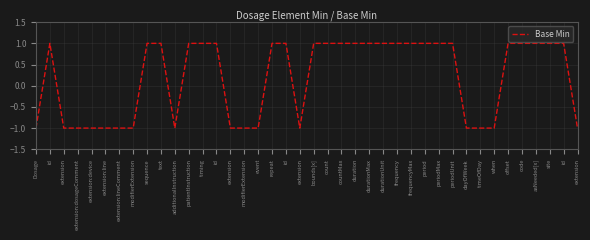

Rank the categories by value from highest to lowest.

id, sequence, text, patientInstruction, timing, id, repeat, id, bounds[x], count, countMax, duration, durationMax, durationUnit, frequency, frequencyMax, period, periodMax, periodUnit, offset, code, asNeeded[x], site, id, Dosage, extension, extension:dosageComment, extension:device, extension:line, extension:lineComment, modifierExtension, additionalInstruction, extension, modifierExtension, event, extension, dayOfWeek, timeOfDay, when, extension